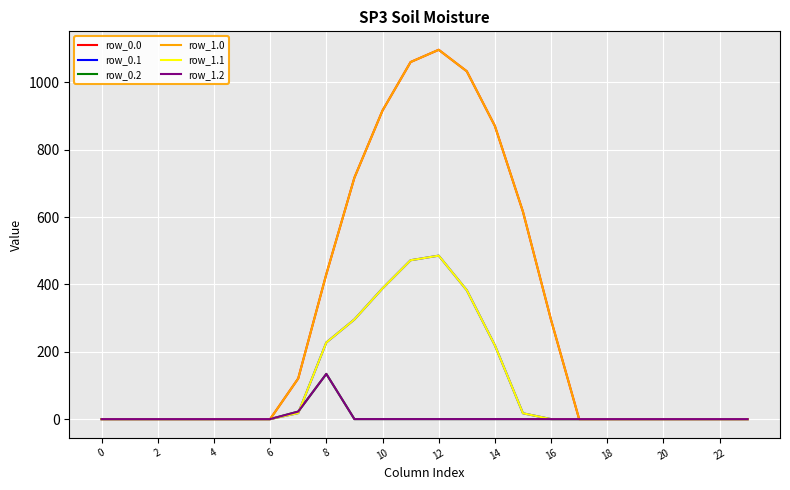

True or false: row_1.2 has more than 1 interior local peaks.

False